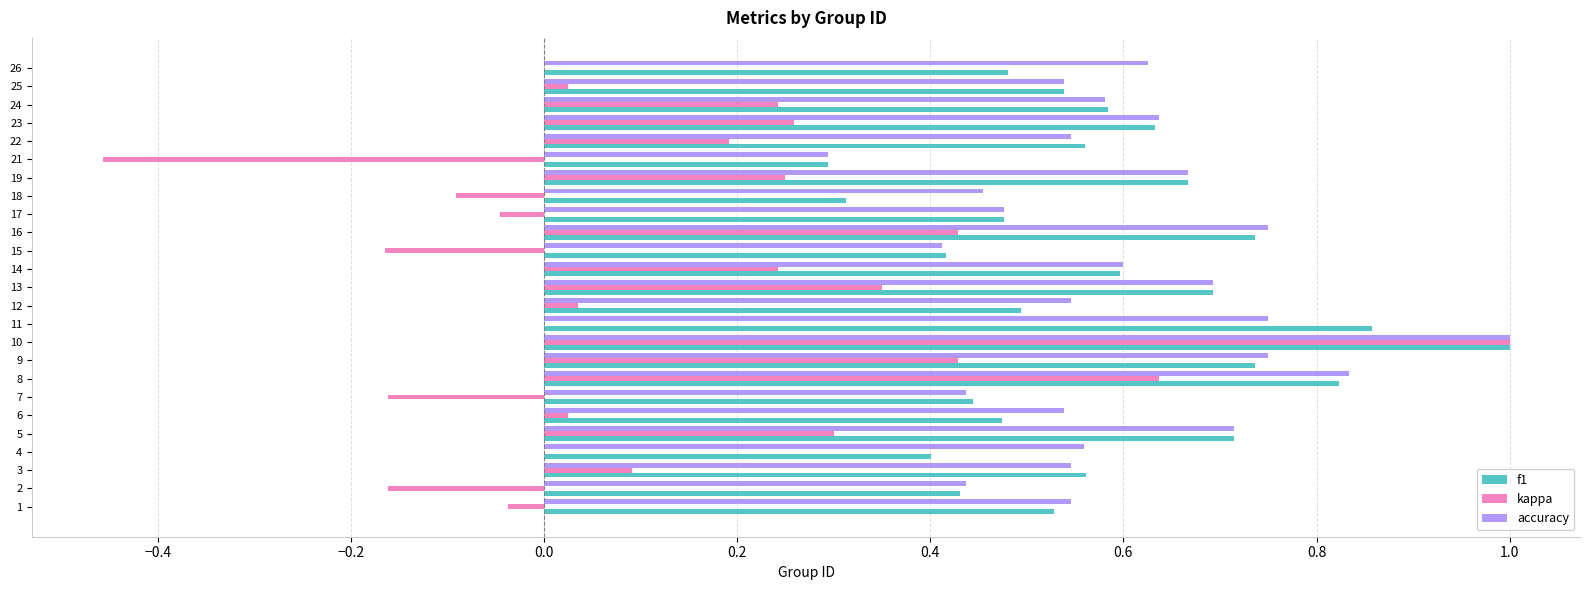

Which series changed the most between 9 and 25?

kappa